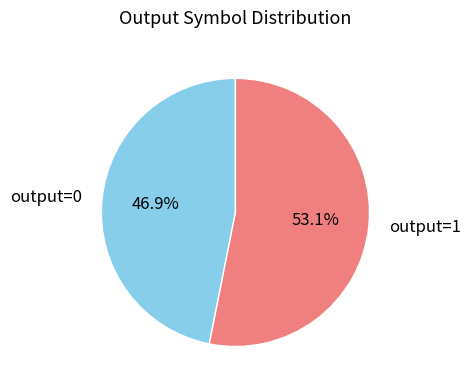

Which category has the biggest portion of the pie?

output=1